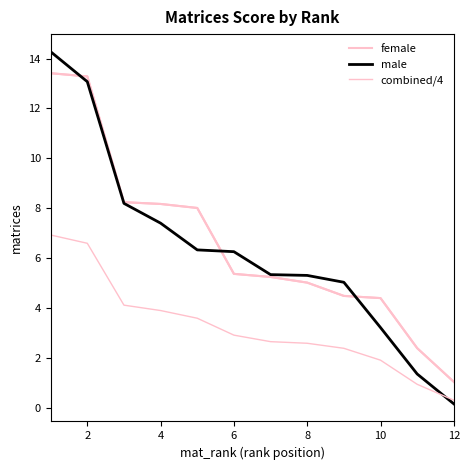

What is the maximum value for male?

14.3